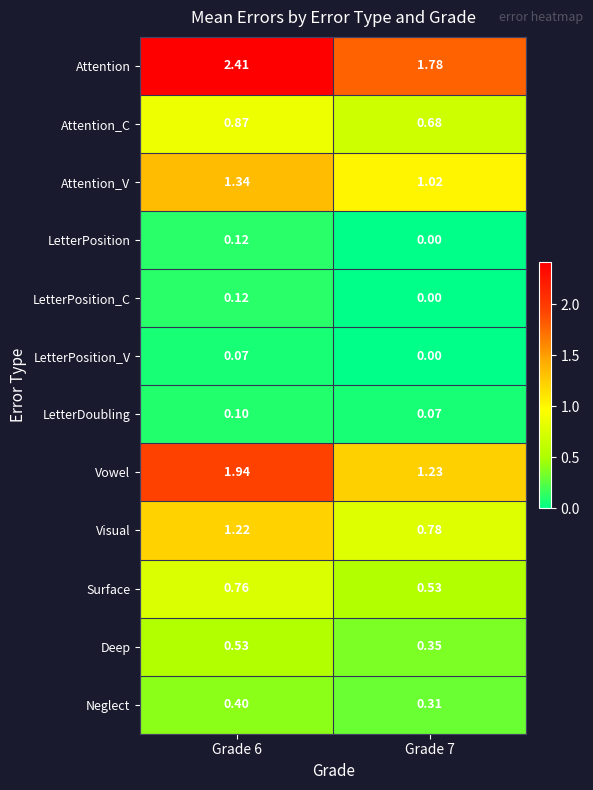

Which series has the widest spread of values?

Vowel